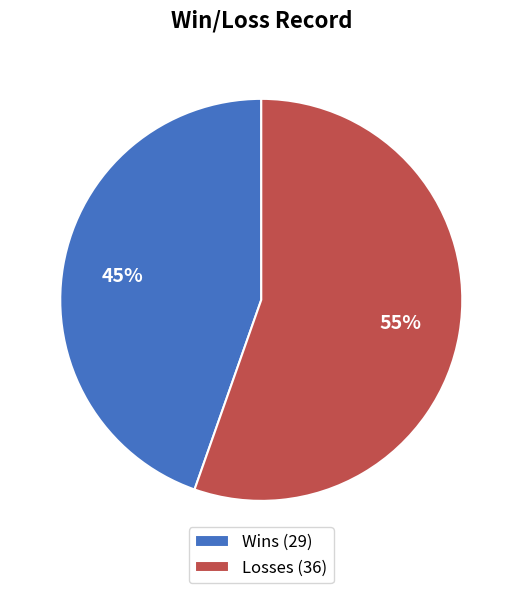

Does any single category account for the majority?

Yes